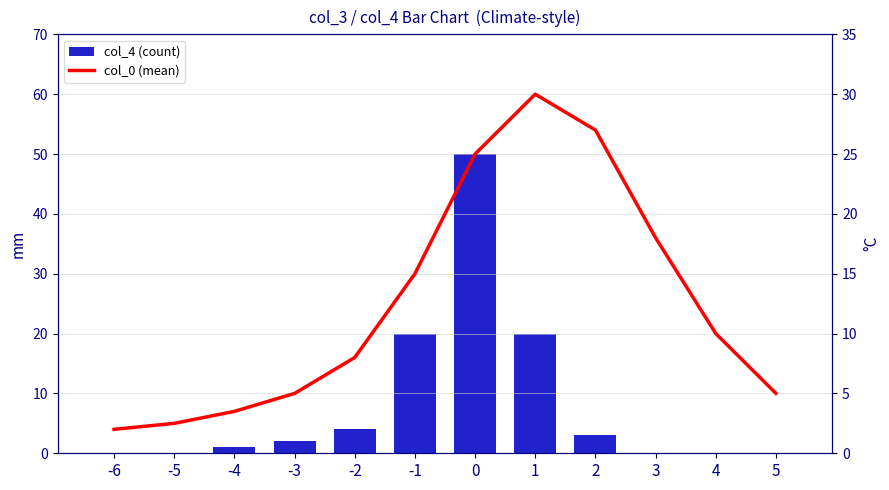

True or false: col_4 (count) has a value of -30.4 at 5.

False